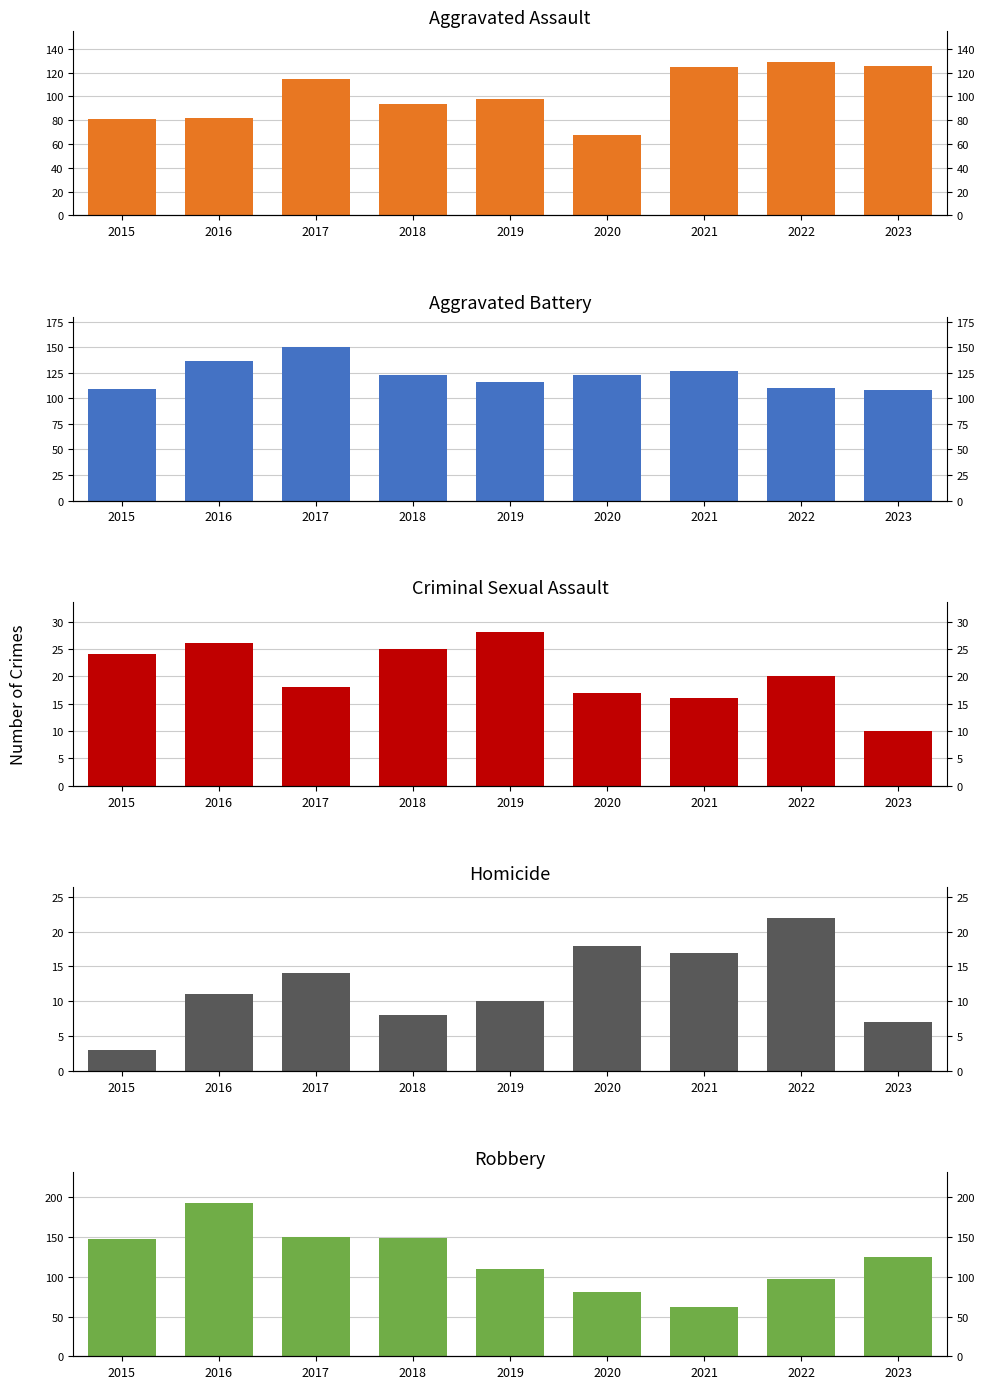

Reading right to left, what are all the values shown in this chart?

Aggravated Assault: 2023=126	2022=129	2021=125	2020=68	2019=98	2018=94	2017=115	2016=82	2015=81
Aggravated Battery: 2023=108	2022=110	2021=127	2020=123	2019=116	2018=123	2017=150	2016=137	2015=109
Criminal Sexual Assault: 2023=10	2022=20	2021=16	2020=17	2019=28	2018=25	2017=18	2016=26	2015=24
Homicide: 2023=7	2022=22	2021=17	2020=18	2019=10	2018=8	2017=14	2016=11	2015=3
Robbery: 2023=125	2022=97	2021=62	2020=81	2019=110	2018=149	2017=150	2016=193	2015=148